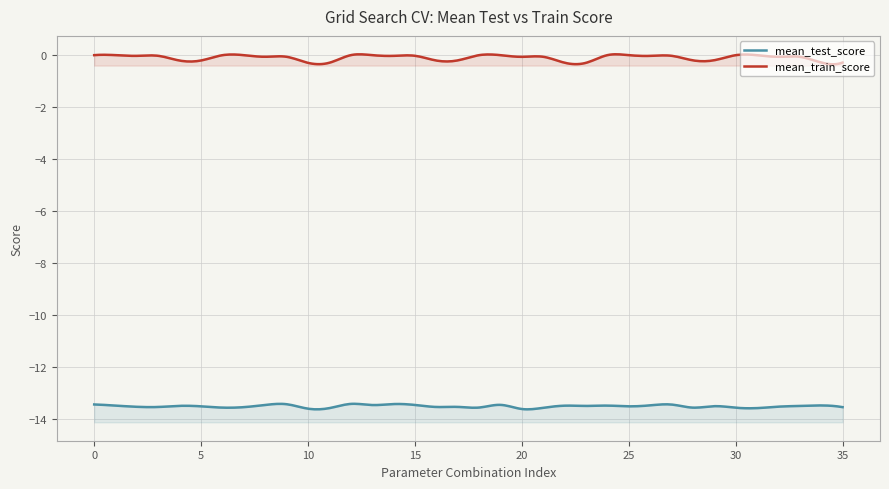

How many series are shown in this chart?

2